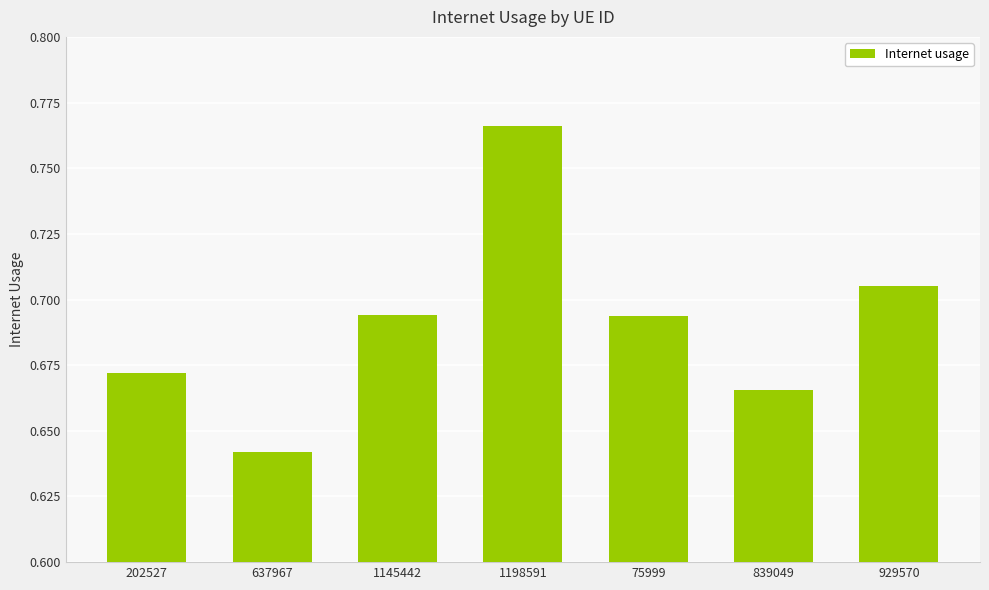

How many values are between 0 and 1?

7